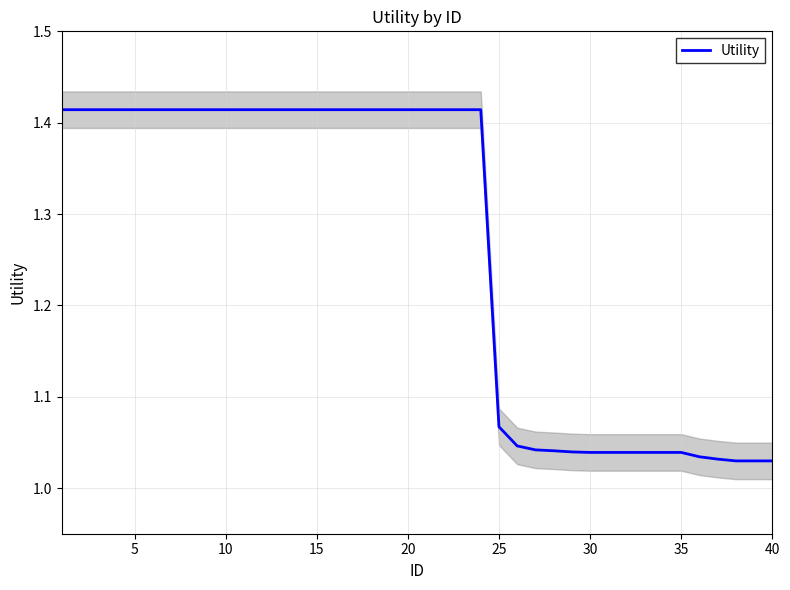

True or false: Utility has a value of 2.1 at 20.

False